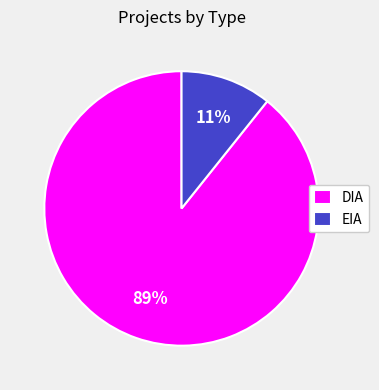

Count the number of slices in the pie.

2